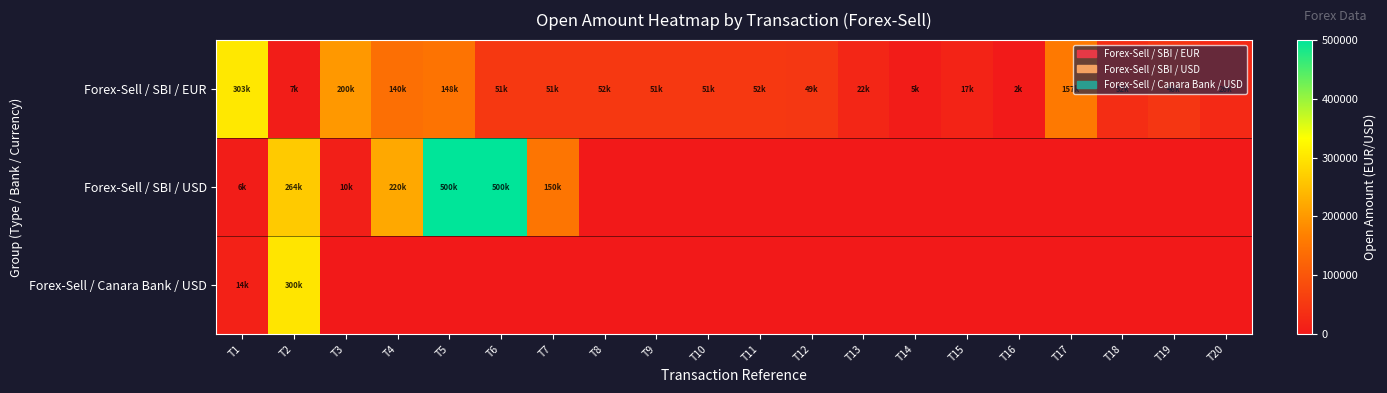

What is the maximum value shown in the chart?

500000.0